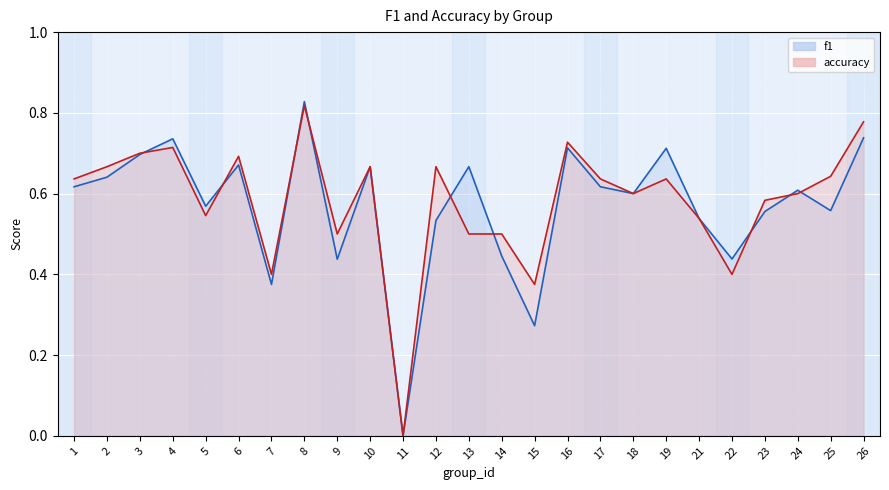

What is the difference between the maximum and minimum values in the accuracy series?

0.8